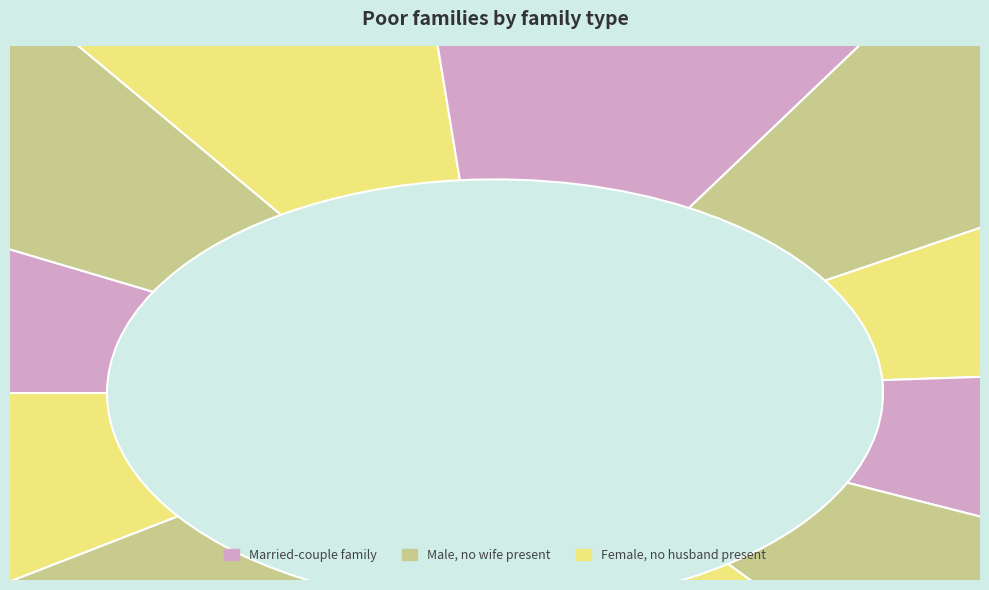

Count the number of slices in the pie.

12